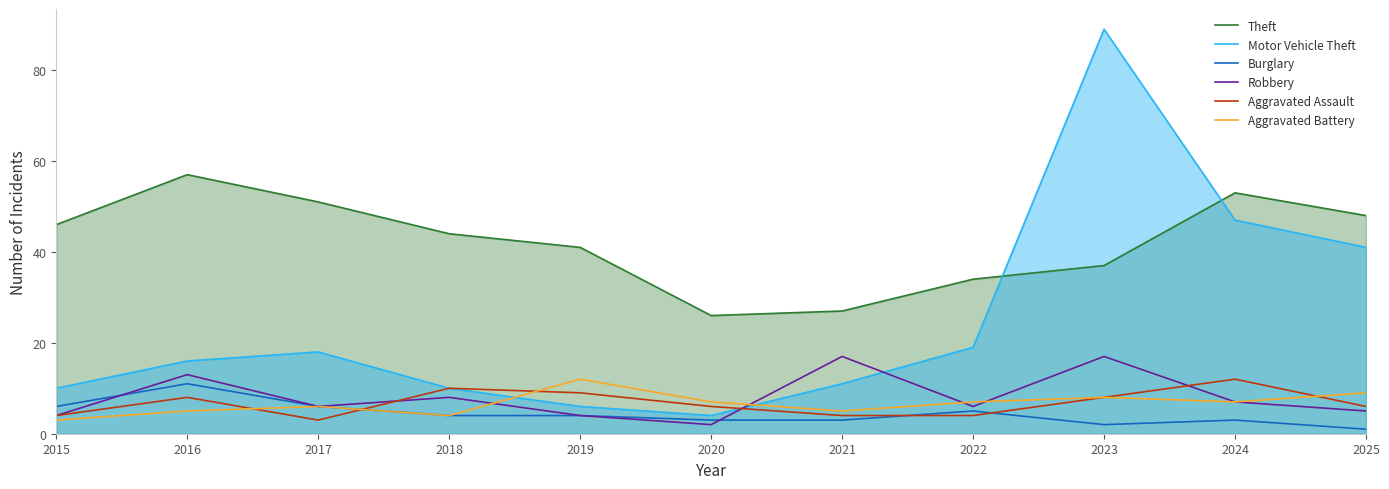

Reading right to left, list all the values displayed in this chart.

Theft: 48	53	37	34	27	26	41	44	51	57	46
Motor Vehicle Theft: 41	47	89	19	11	4	6	10	18	16	10
Burglary: 1	3	2	5	3	3	4	4	6	11	6
Robbery: 5	7	17	6	17	2	4	8	6	13	4
Aggravated Assault: 6	12	8	4	4	6	9	10	3	8	4
Aggravated Battery: 9	7	8	7	5	7	12	4	6	5	3